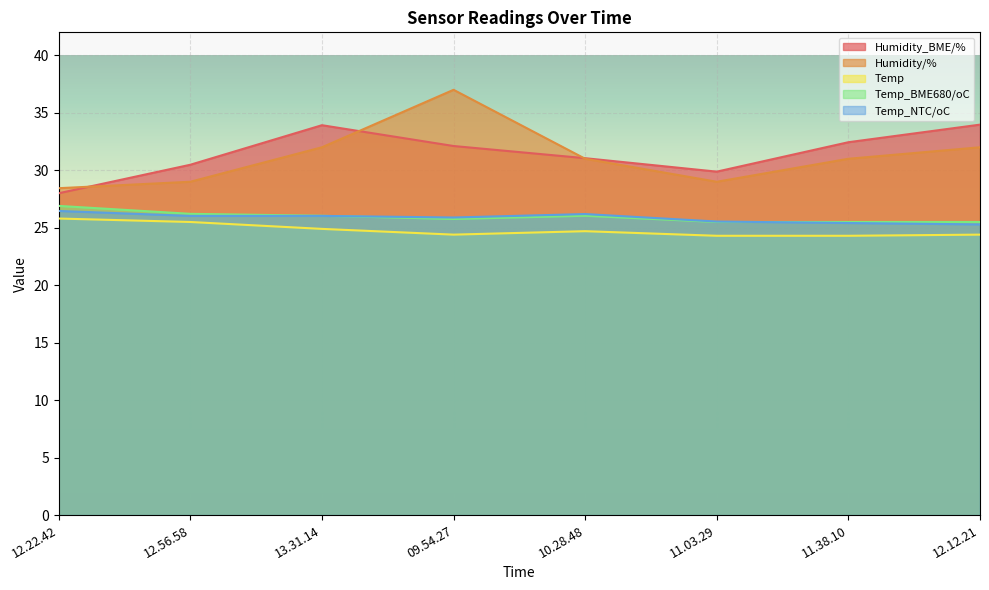

Where is the first local minimum for Temp_NTC/oC?

09.54.27